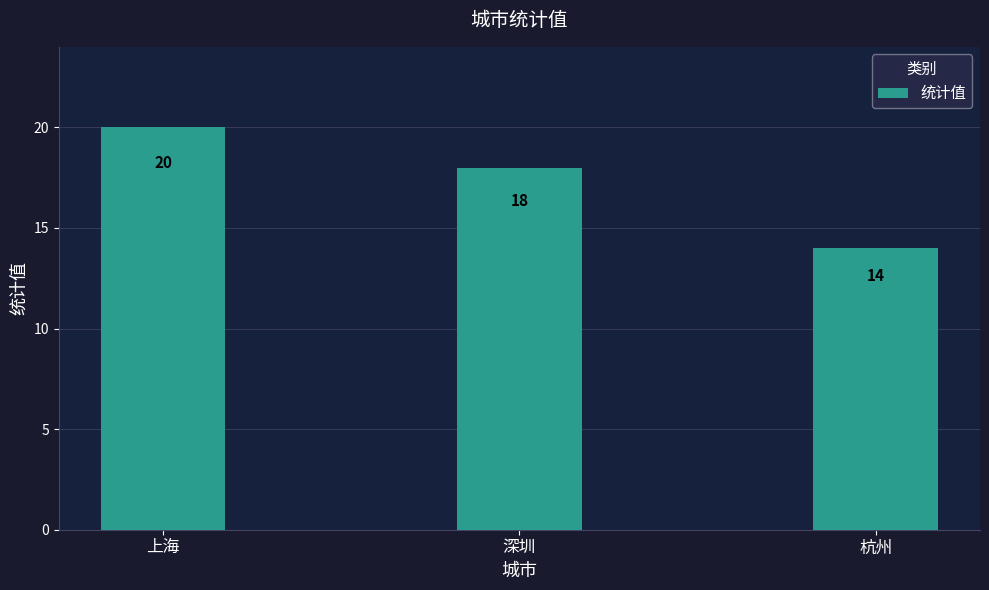

Where does the data first go above 18?

上海